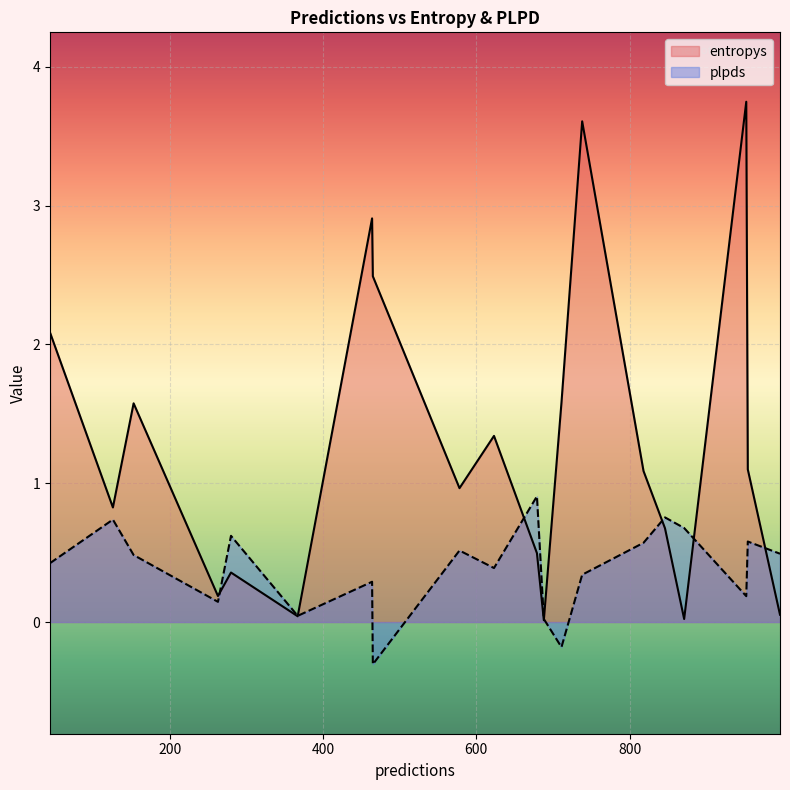

True or false: entropys has a value of 0.8 at 126.

True